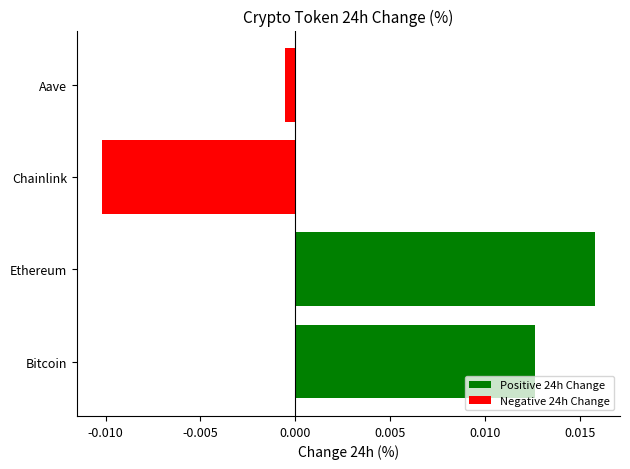

Which series has the widest spread of values?

Positive 24h Change